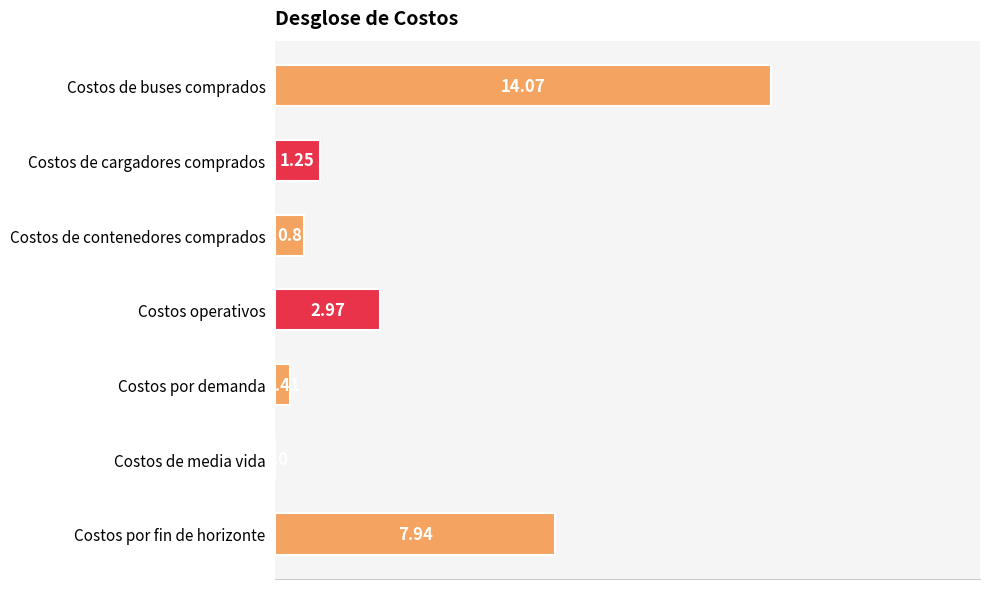

Where is the data nearest to the value 7?

Costos por fin de horizonte